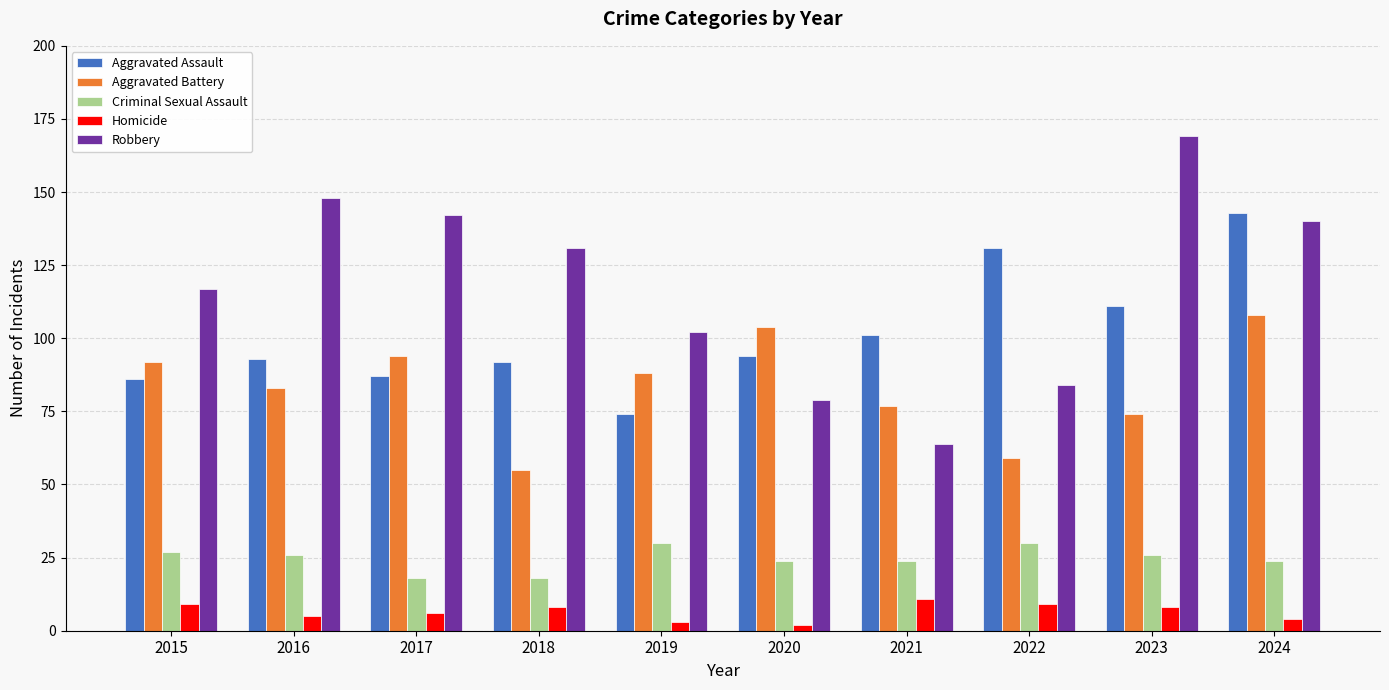

What is the total value across all series at 2017?

347